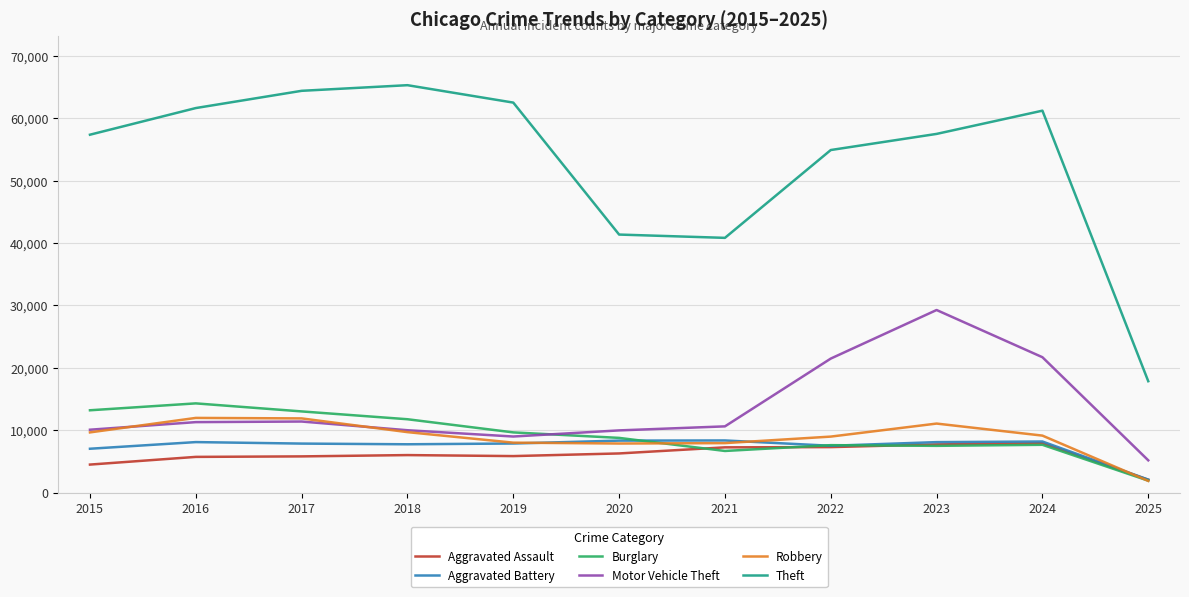

The value of Aggravated Battery at 2022 is 1910. True or false?

False